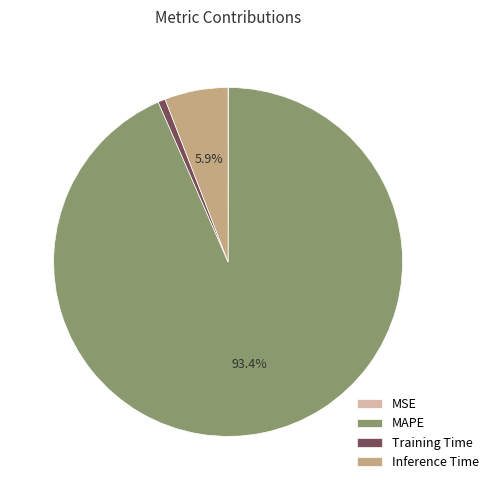

Which has a higher value, Inference Time or MAPE?

MAPE